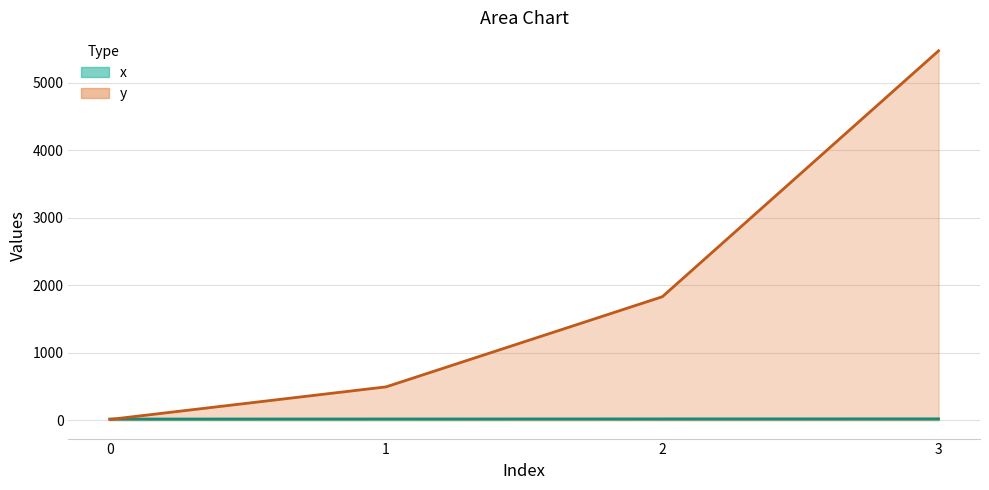

What is the sum of the y values at 2 and 3?

7298.7